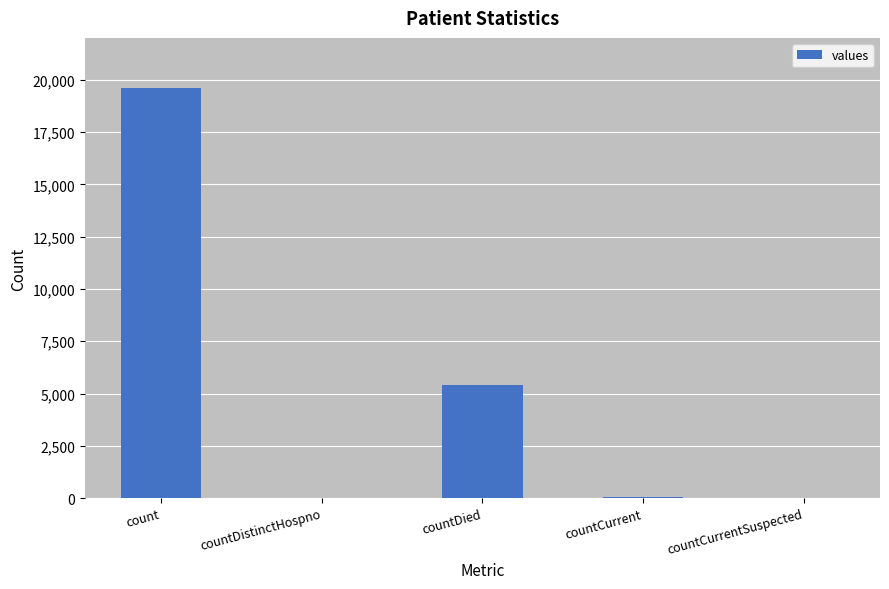

What is the maximum value shown in the chart?

19606